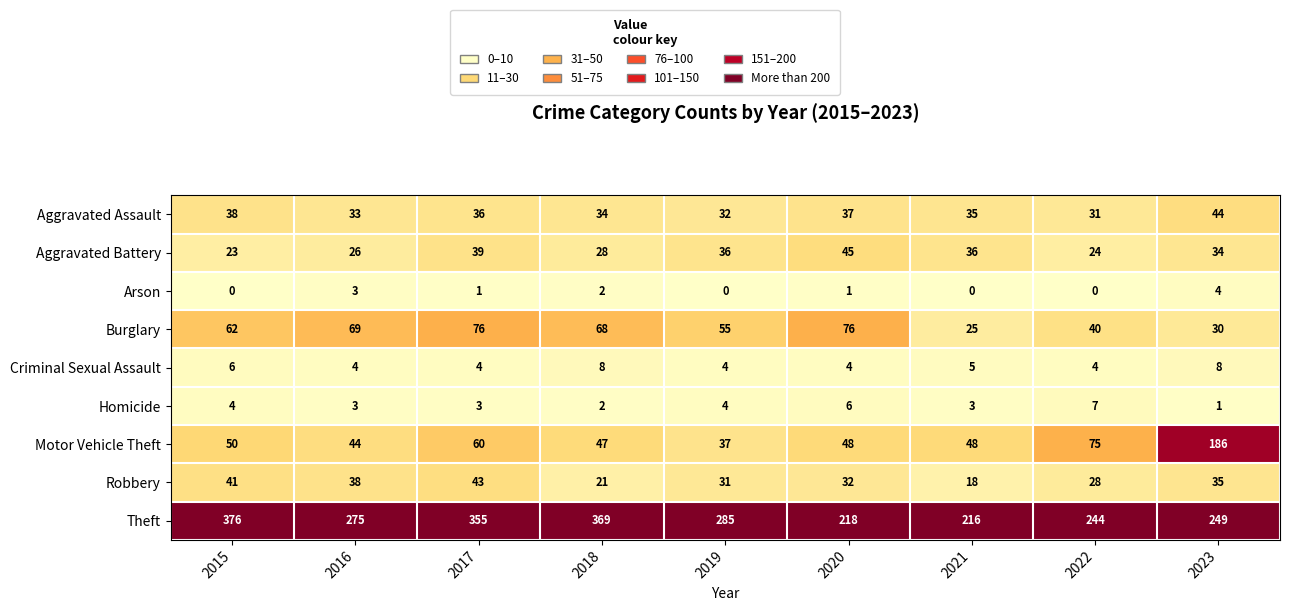

Is it true that Motor Vehicle Theft equals 75 at 2022?

True